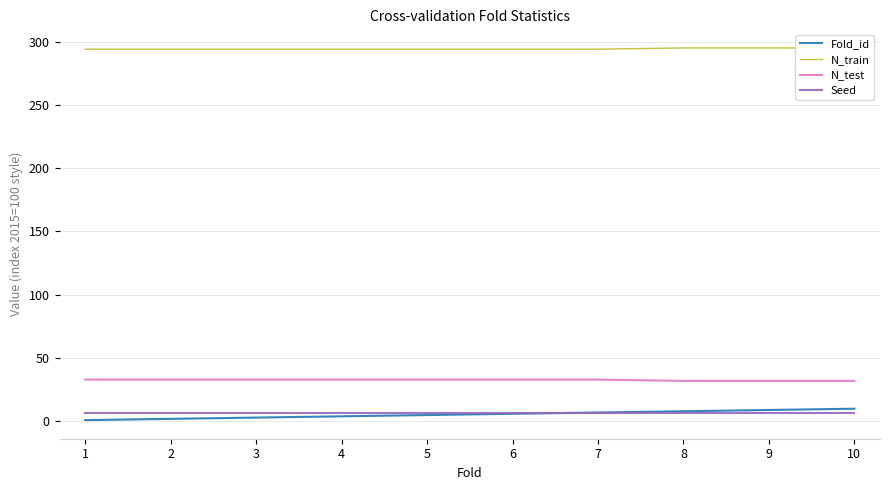

What is the sum of all N_train values?

2943